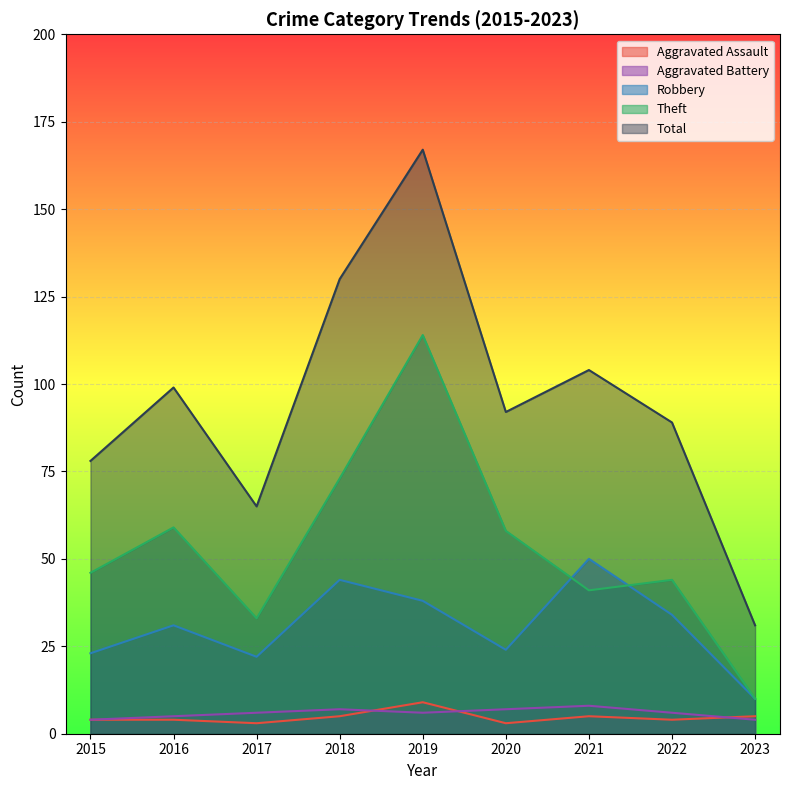

What value does the Theft series have at 2020?

58